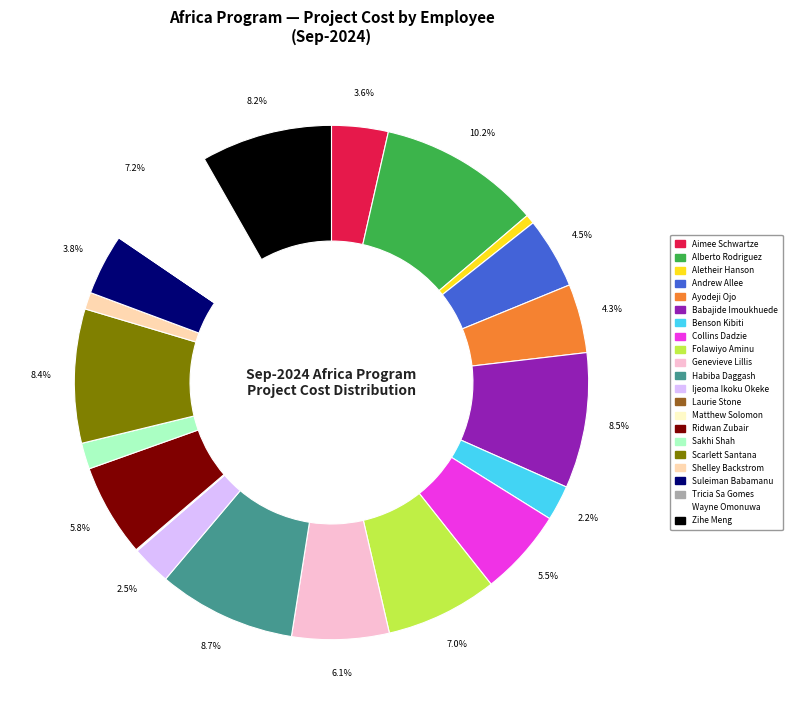

Is there any slice that represents more than half of the pie?

No